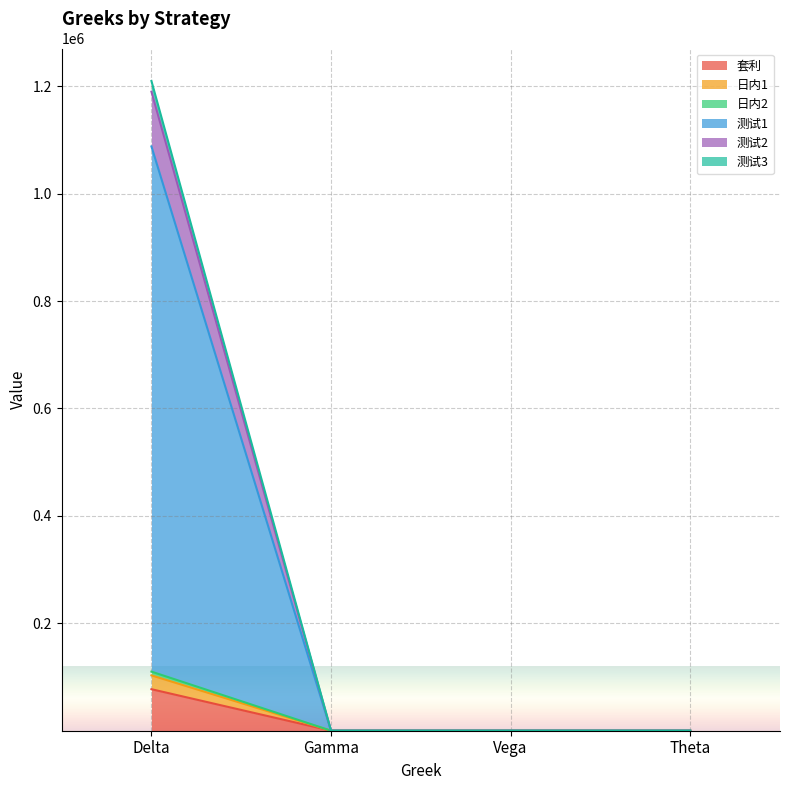

True or false: 测试1 and 测试2 cross at least once.

False